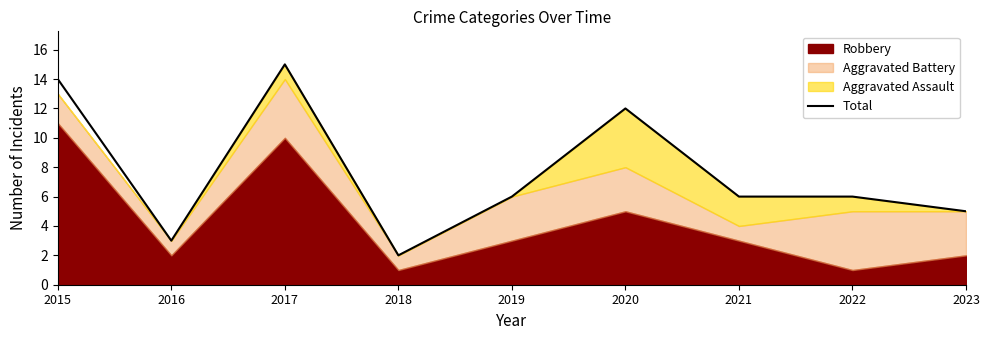

True or false: the data shows 6 at 2021.

True